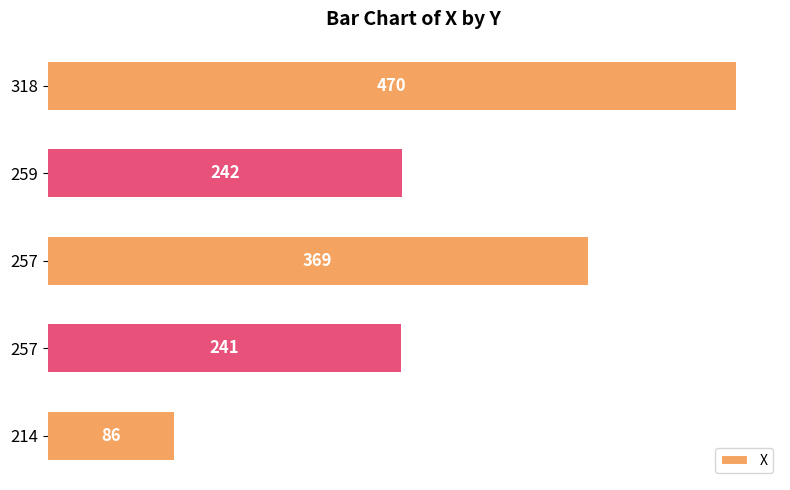

How many bars are there in total?

5